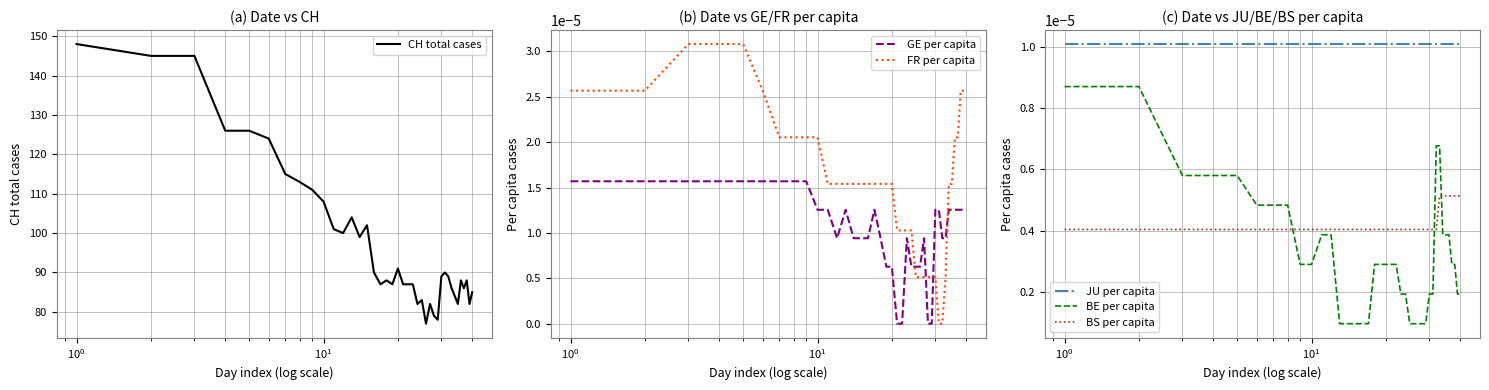

True or false: JU per capita and BS per capita intersect in this chart.

False